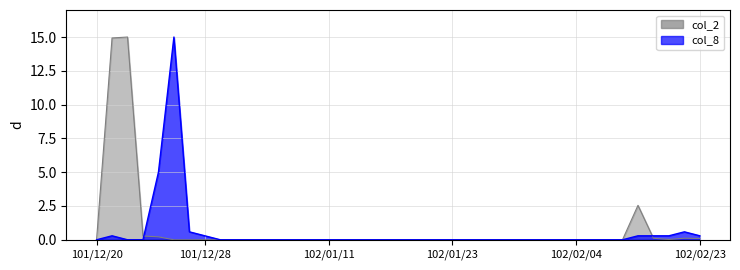

How many interior local valleys does the col_2_line series have?

1